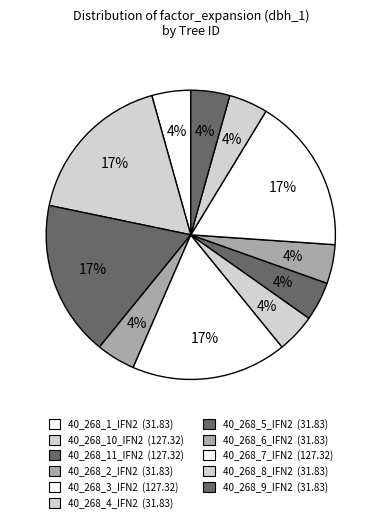

Rank the categories by value from highest to lowest.

40_268_10_IFN2, 40_268_11_IFN2, 40_268_3_IFN2, 40_268_7_IFN2, 40_268_1_IFN2, 40_268_2_IFN2, 40_268_4_IFN2, 40_268_5_IFN2, 40_268_6_IFN2, 40_268_8_IFN2, 40_268_9_IFN2